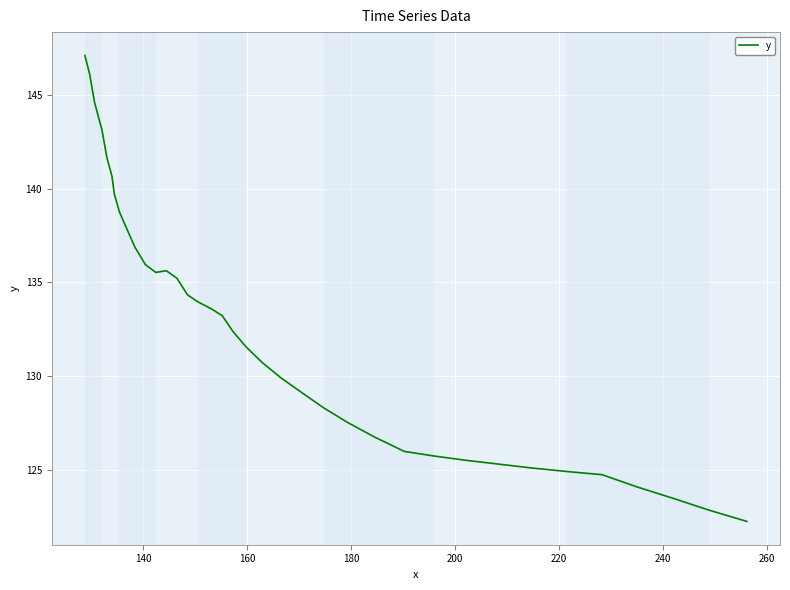

What is the maximum value shown in the chart?

147.1